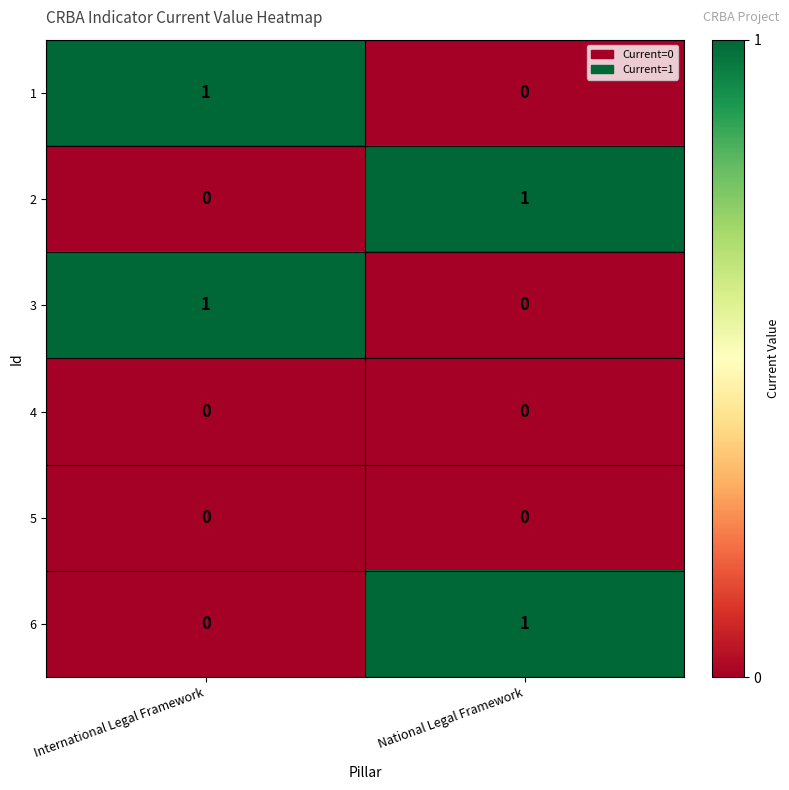

At which label is 3 closest to 0?

National Legal Framework